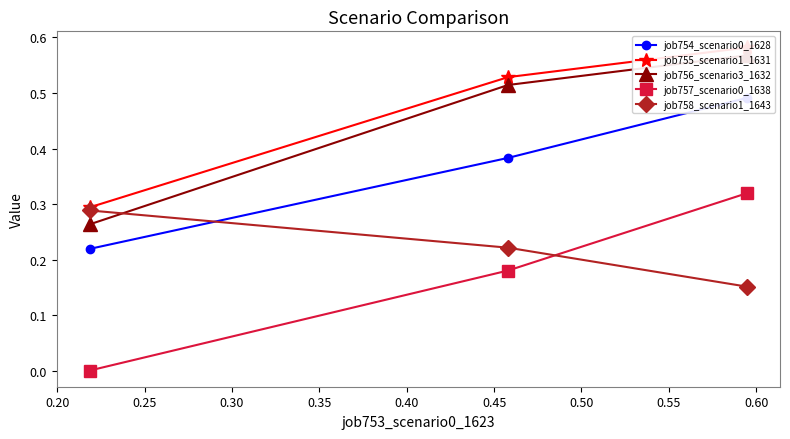

What is the spread (max minus min) of values at 0.20?

0.3